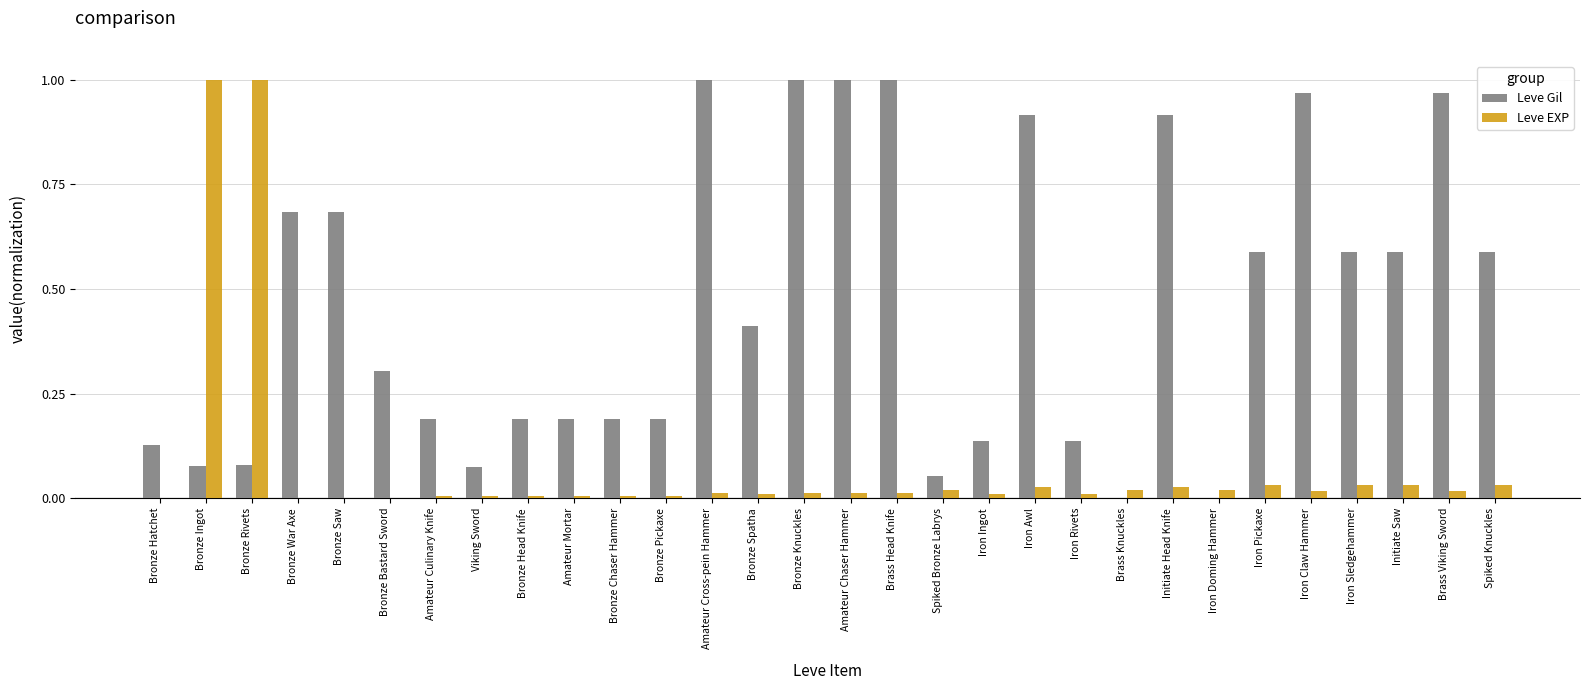

Between Bronze Spatha and Iron Rivets, which series saw the biggest shift?

Leve Gil